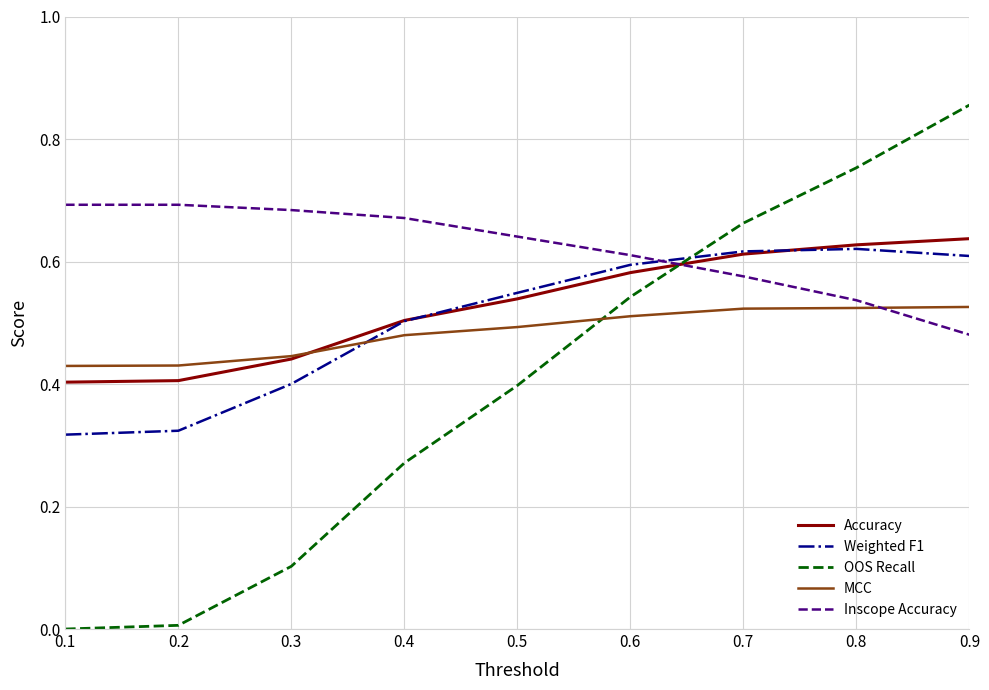

True or false: Inscope Accuracy has a value of 1.1 at 0.4.

False